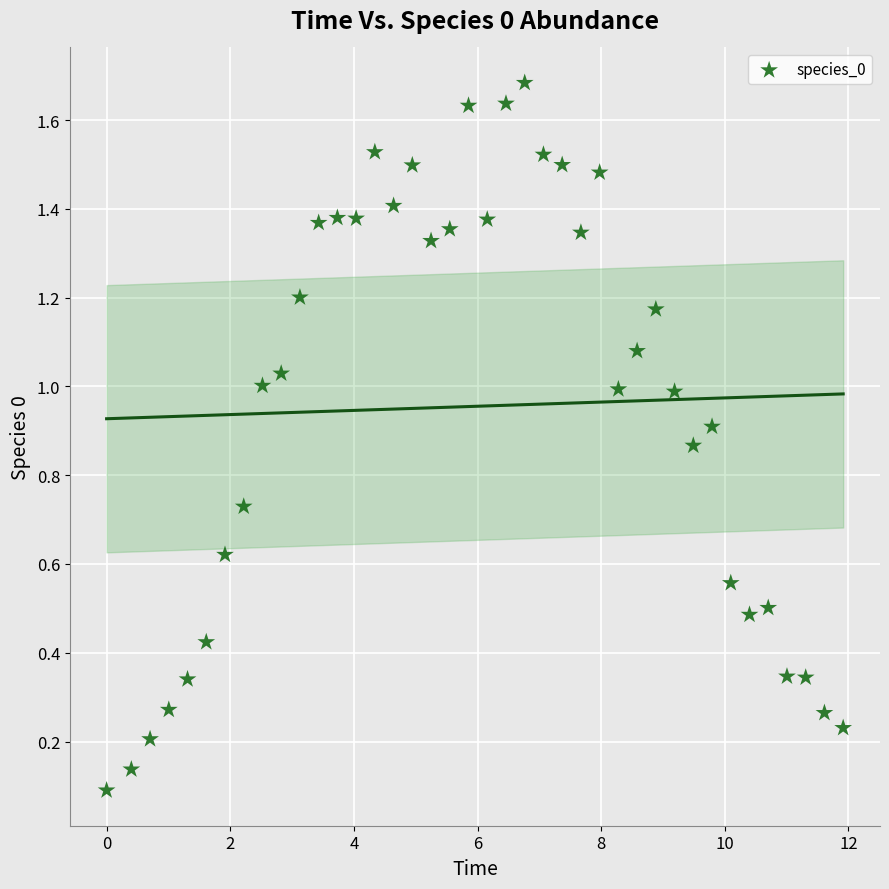

How many data points are displayed?

40